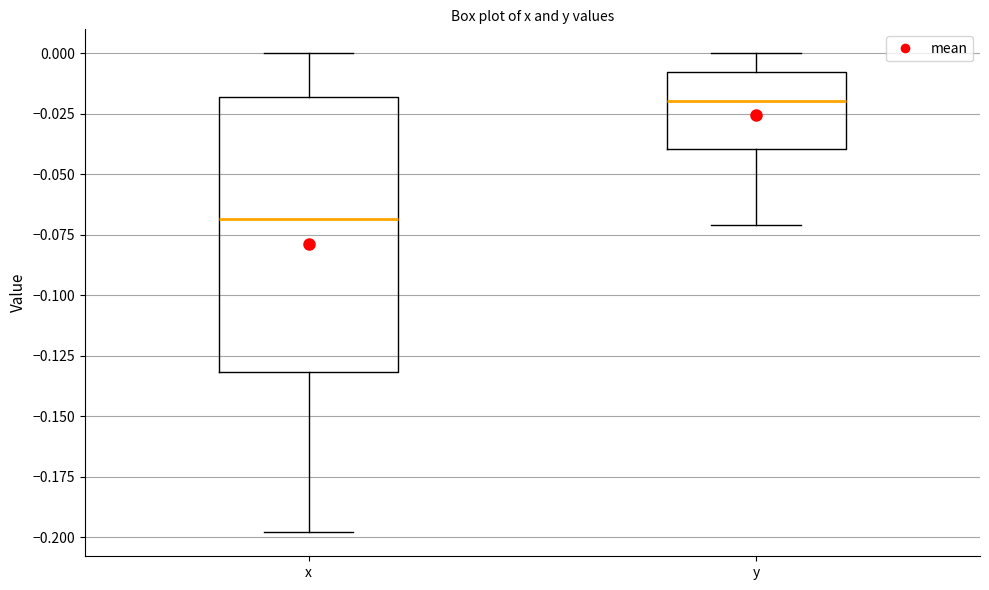

Where does the lower whisker of the box for y end on the y-axis? The values are not printed on the chart, so give them approximately, as read against the axis.

-0.07